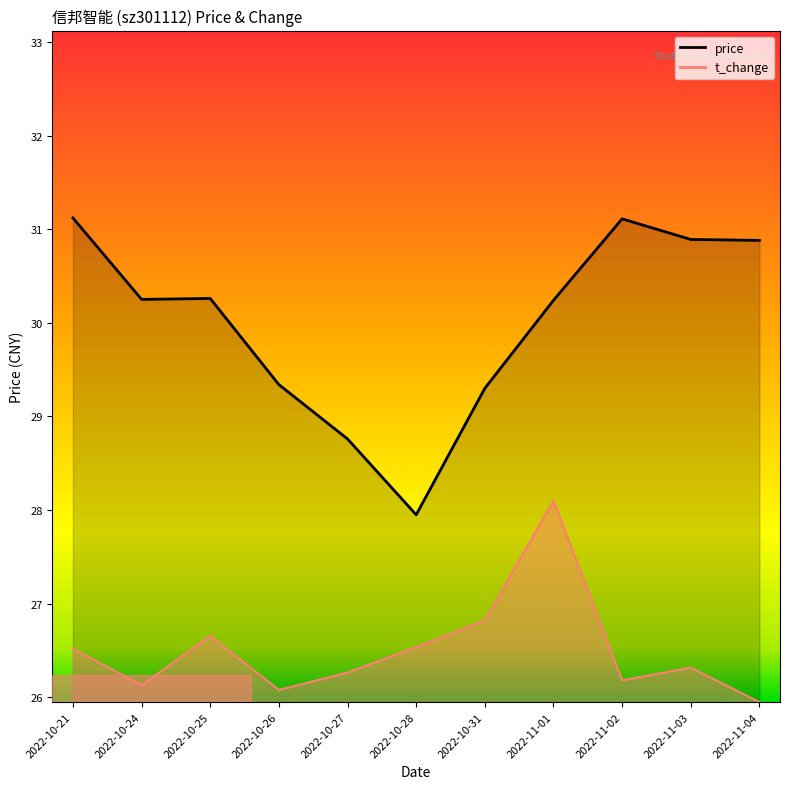

In t_change, how many points are higher than both neighbors (excluding endpoints)?

3